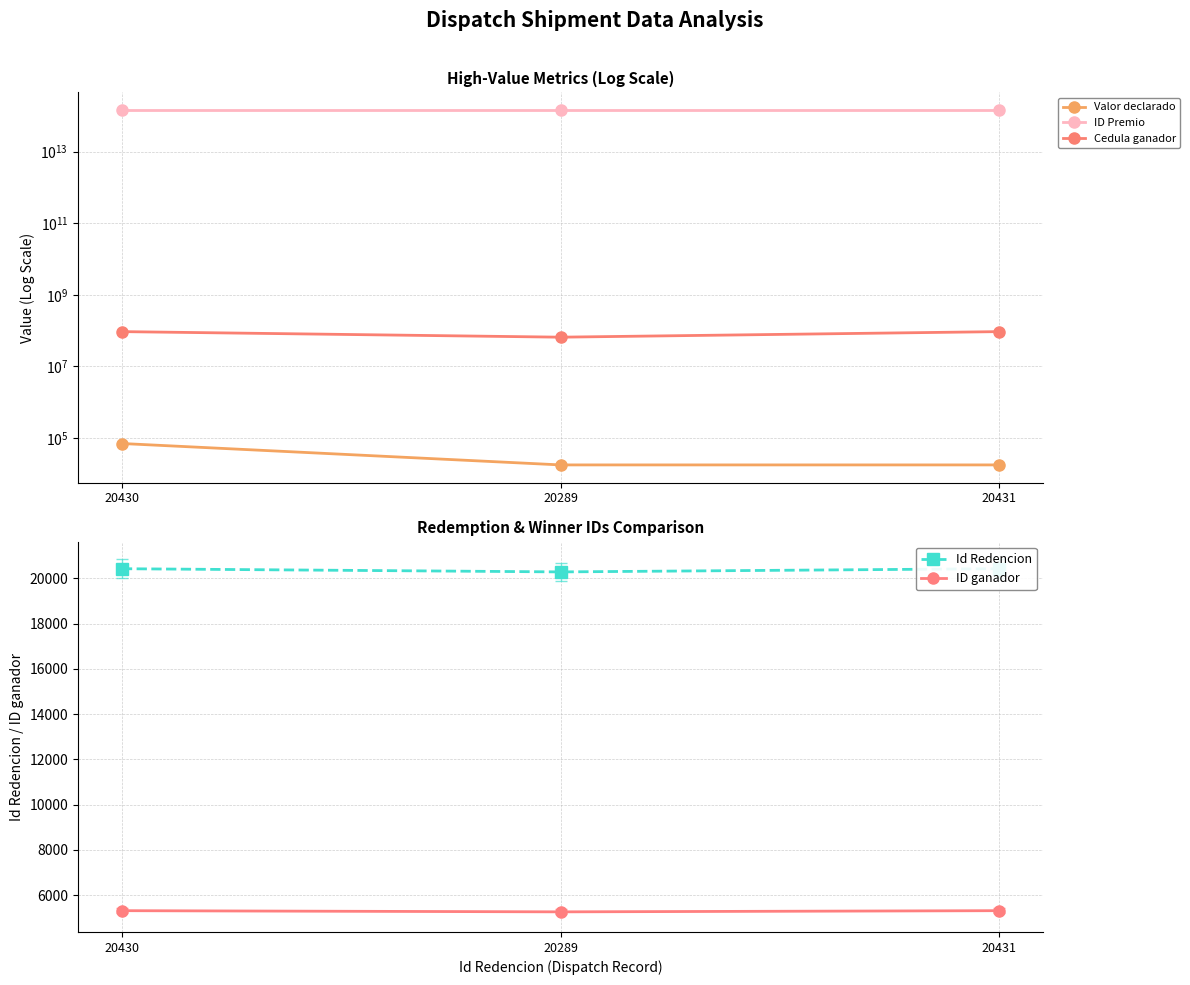

Count the number of data series in this chart.

5